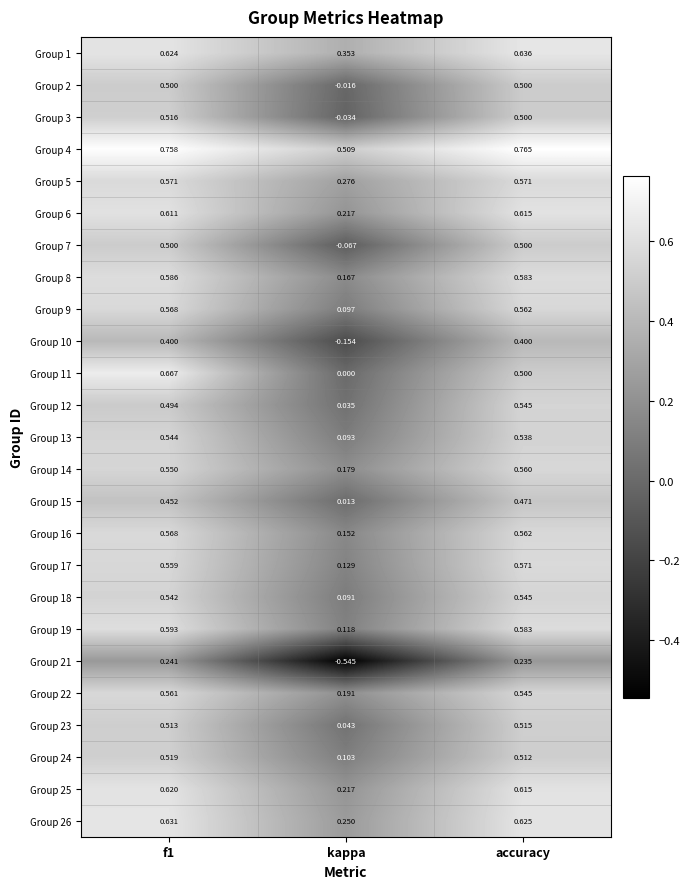

Where is Group 16 nearest to the value 0?

kappa